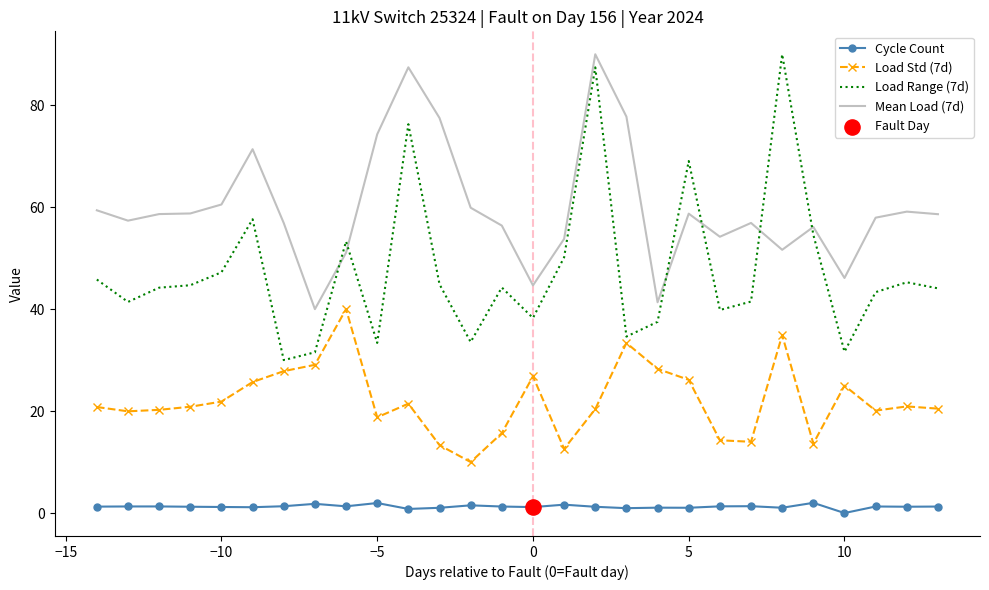

At how many categories does at least one series exceed 3?

28